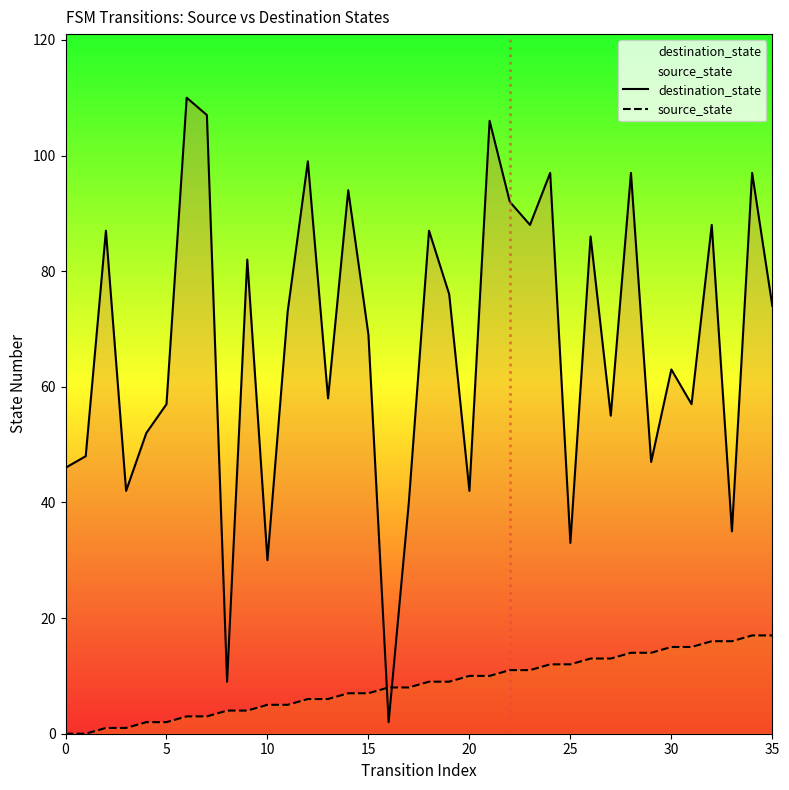

Is it true that destination_state equals 74 at 35?

True